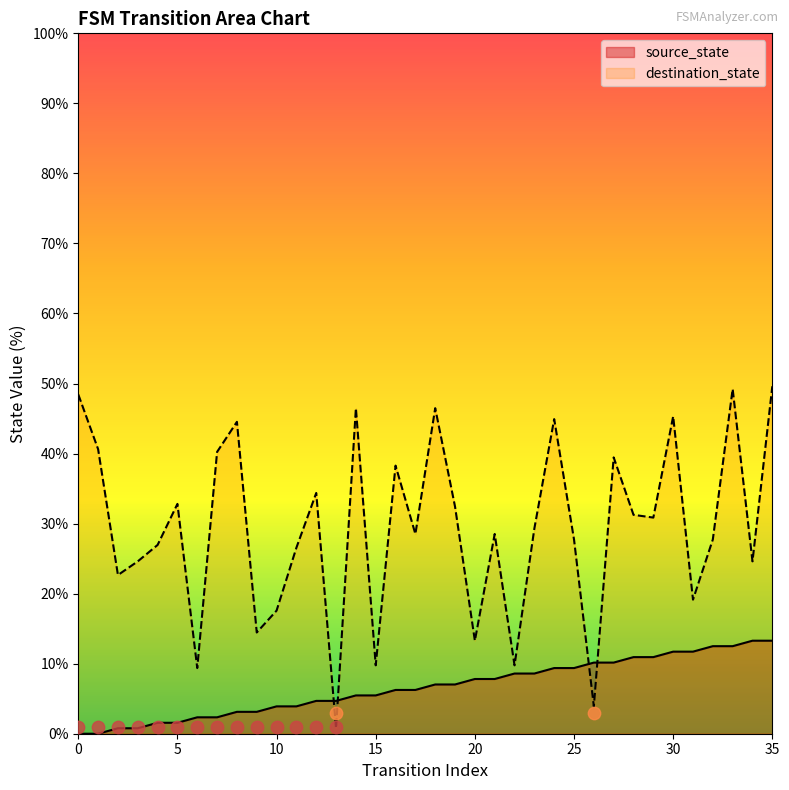

Which series reaches the minimum Y coordinate?

source_state